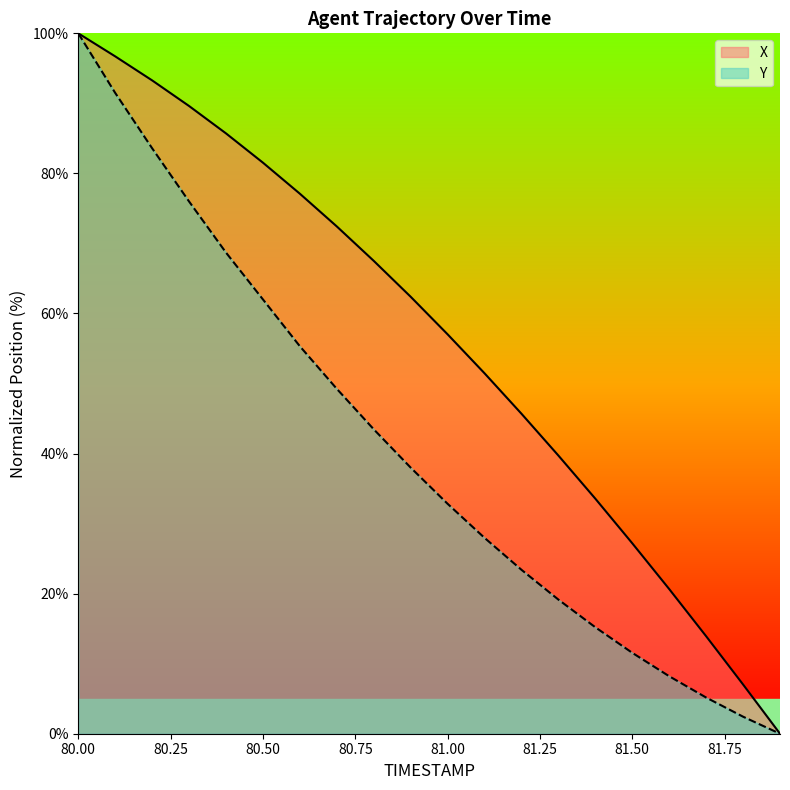

Which series has the largest range (max minus min)?

X